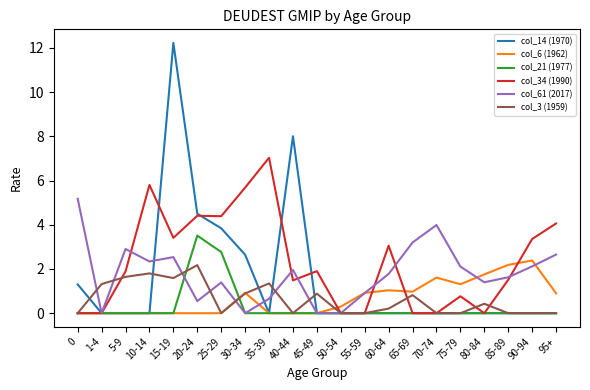

Is it true that col_21 (1977) equals 1.6 at 65-69?

False